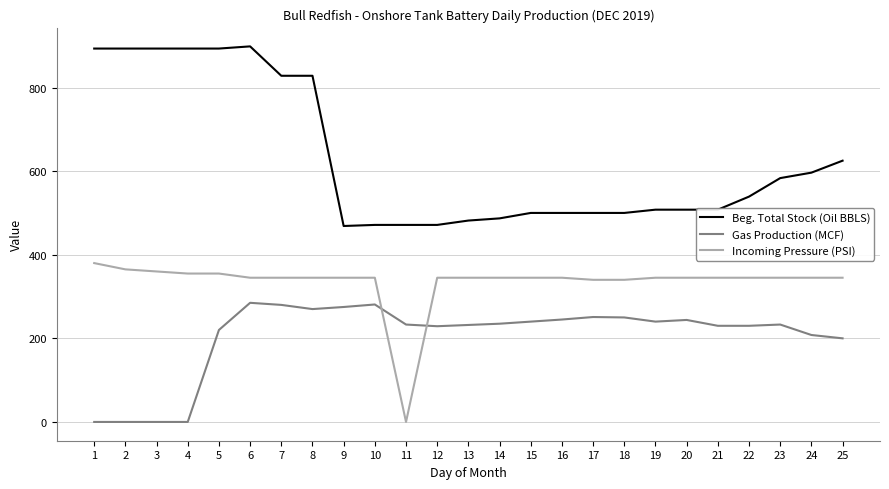

List the series in order of their overall mean, highest first.

Beg. Total Stock (Oil BBLS), Incoming Pressure (PSI), Gas Production (MCF)